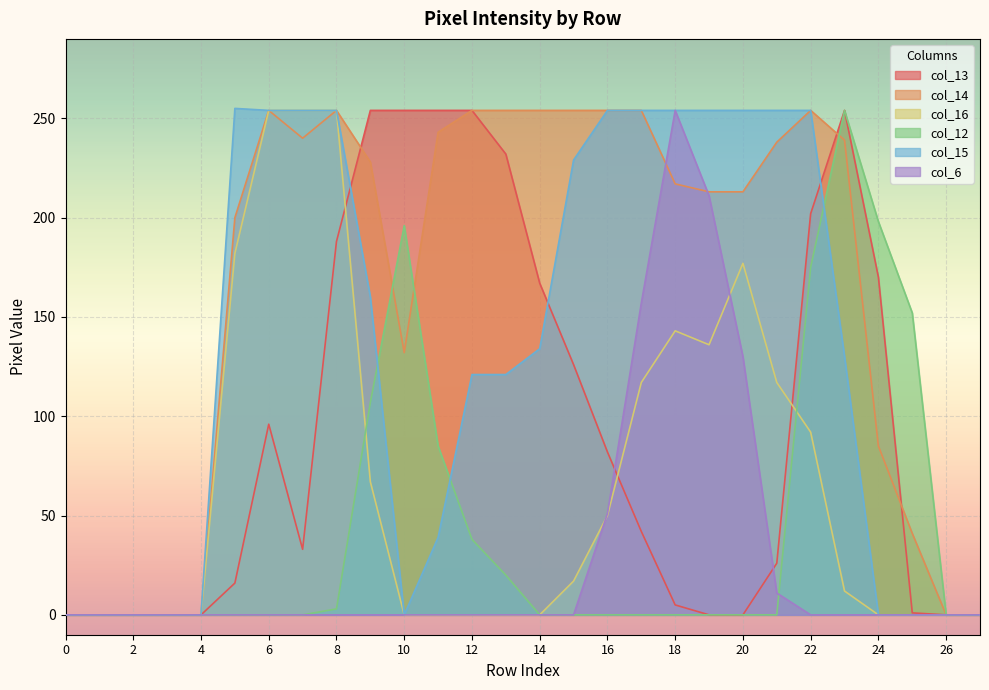

What is the value of the col_15 point at the 22nd from the left?

254